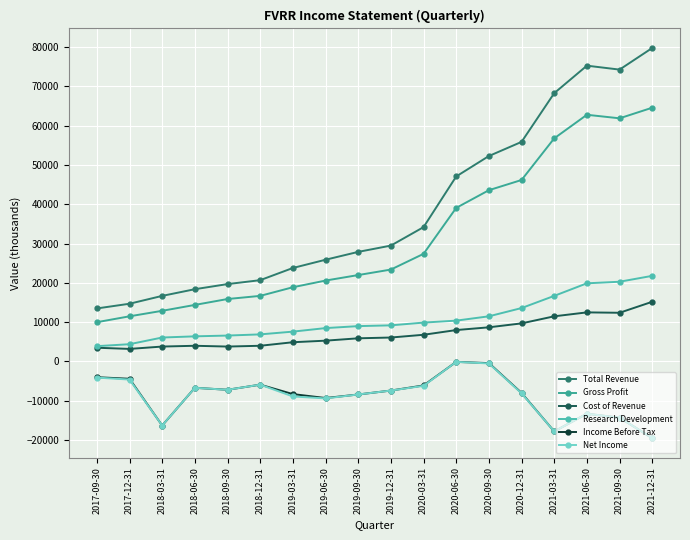

True or false: Total Revenue and Research Development intersect in this chart.

False